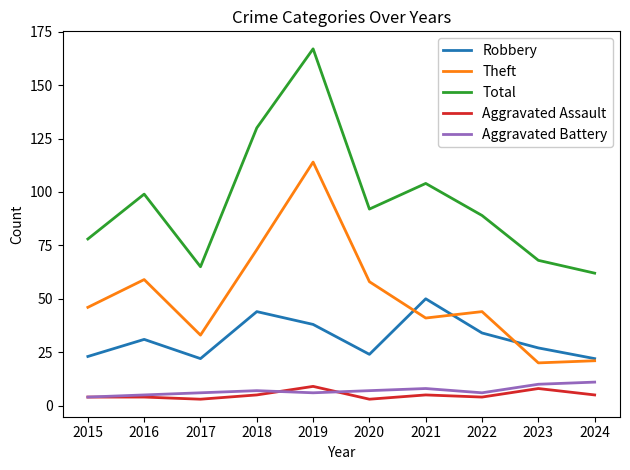

How many lines are shown in the chart?

5